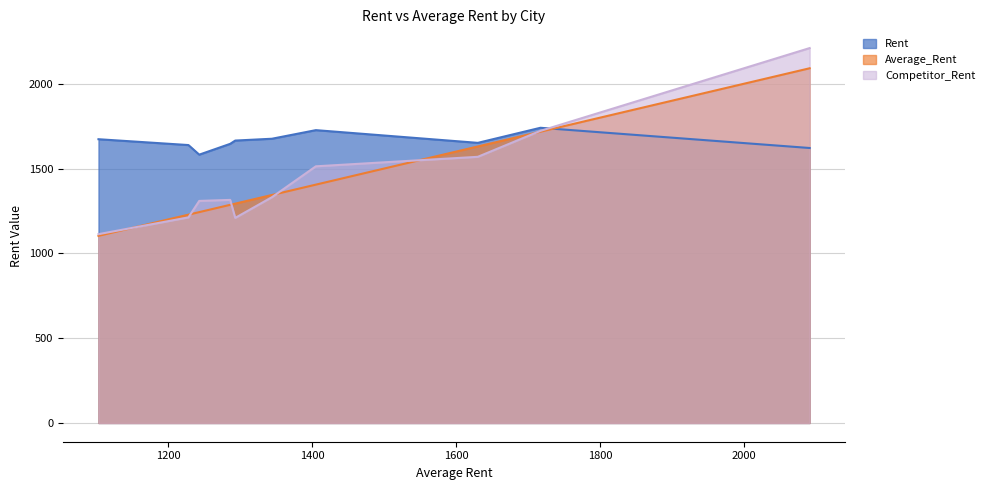

Which series has the largest total across all categories?

Rent